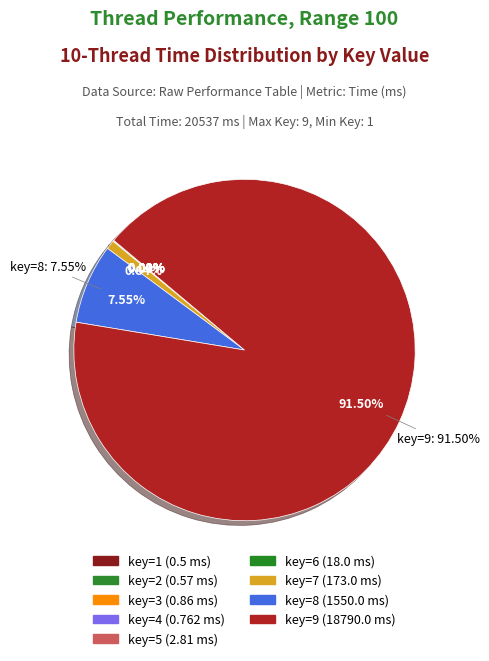

Rank the categories by value from lowest to highest.

1, 2, 4, 3, 5, 6, 7, 8, 9